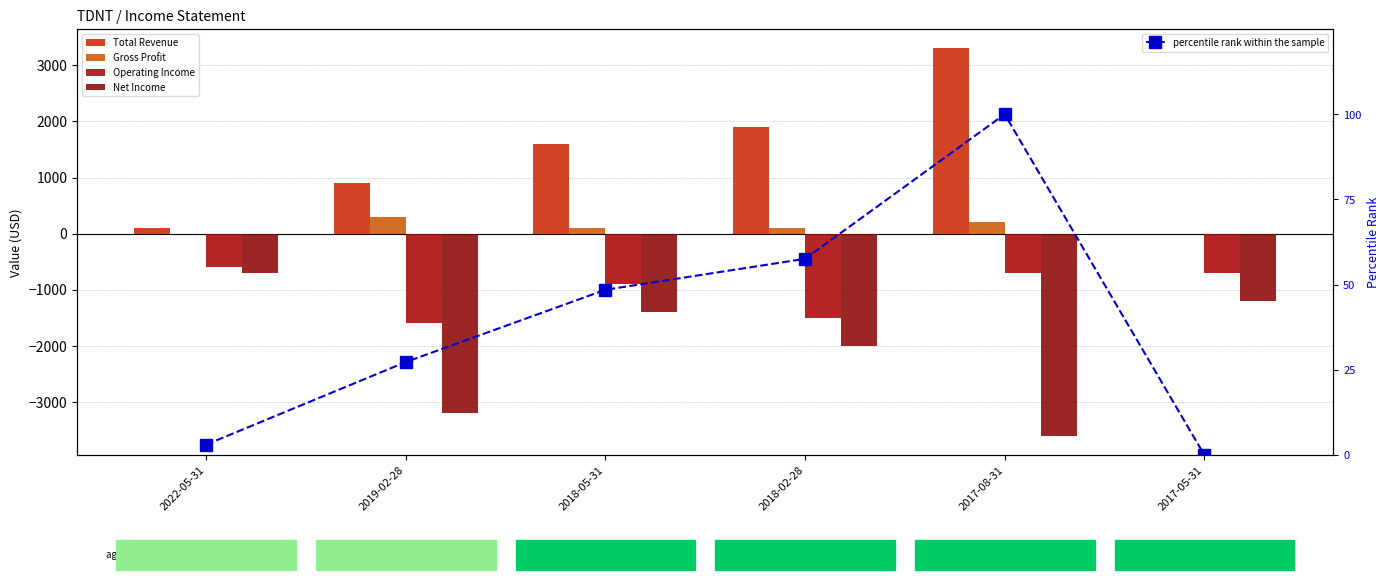

At how many categories does at least one series exceed -1755?

6